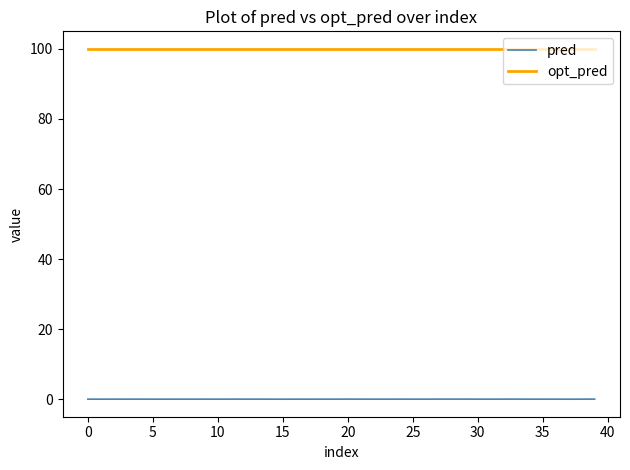

Which series has the widest spread of values?

pred